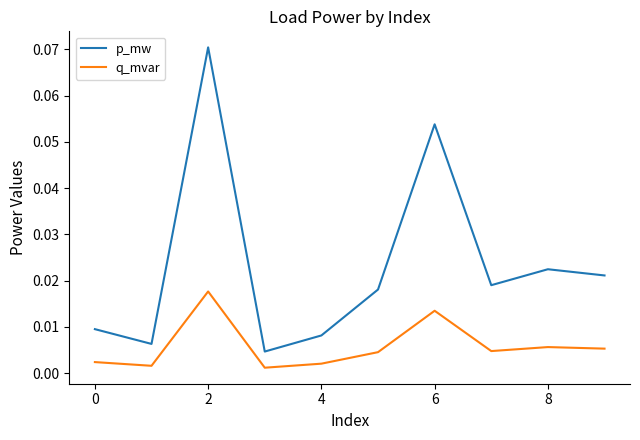

Which series has the largest total across all categories?

p_mw